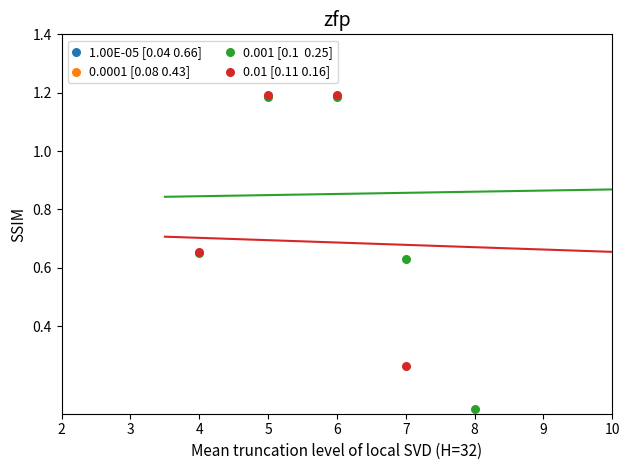

Is the value of 0.01 [0.11 0.16] at 6 greater than the value of 1.00E-05 [0.04 0.66] at 10?

No